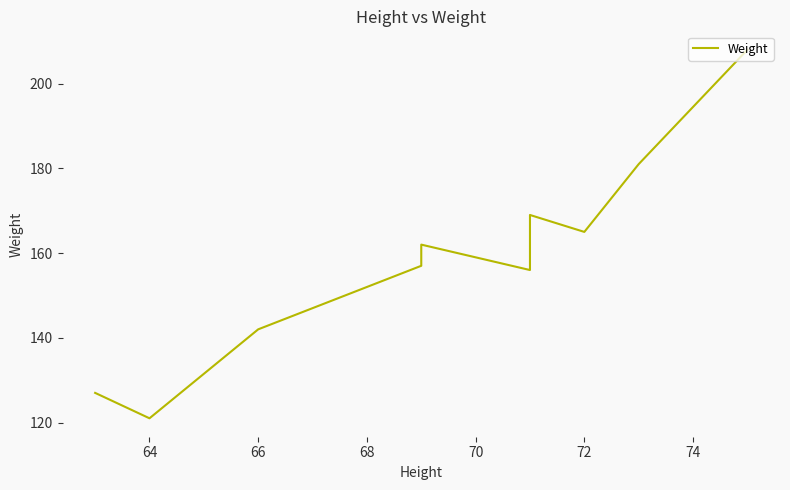

What is the label of the 4th point from the left?

68